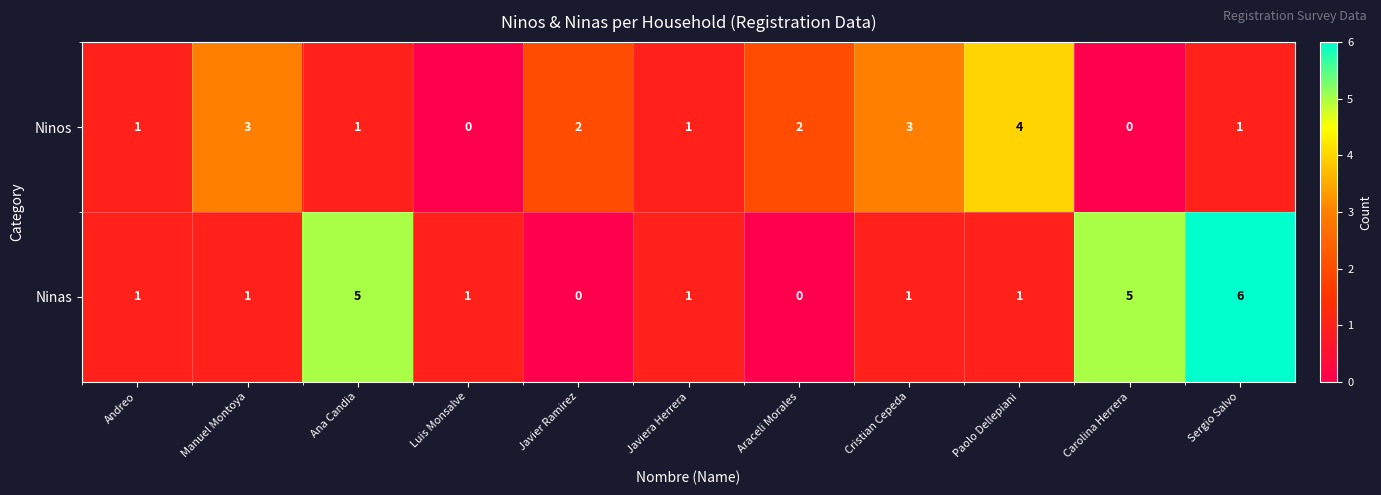

Which series has the largest total across all categories?

Ninas